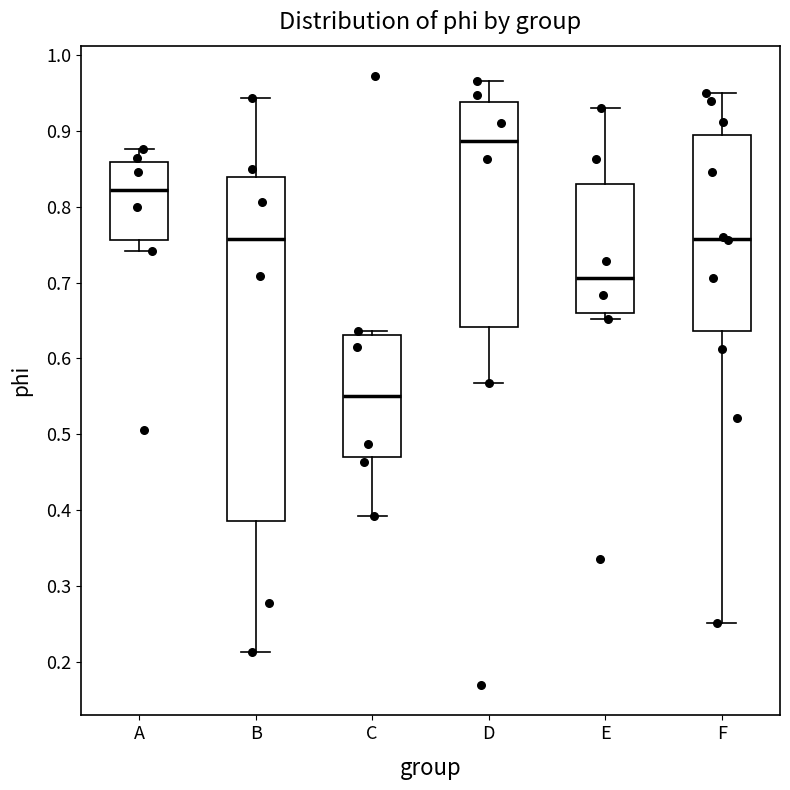

Reading left to right, read every box against the y-axis: the position of its median line, the range the box covers, and the ends of its whiskers. The values are not printed on the chart, so give them approximately, as read against the axis.

A: median 0.82, box 0.76 to 0.86, whiskers 0.74 to 0.88
B: median 0.76, box 0.39 to 0.84, whiskers 0.21 to 0.94
C: median 0.55, box 0.47 to 0.63, whiskers 0.39 to 0.64
D: median 0.89, box 0.64 to 0.94, whiskers 0.57 to 0.97
E: median 0.71, box 0.66 to 0.83, whiskers 0.65 to 0.93
F: median 0.76, box 0.64 to 0.90, whiskers 0.25 to 0.95